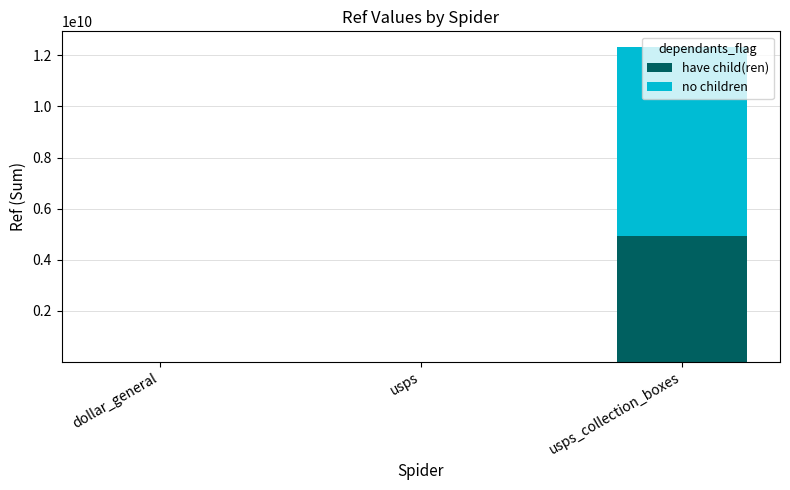

Where does the have child(ren) series first go above 555329?

usps